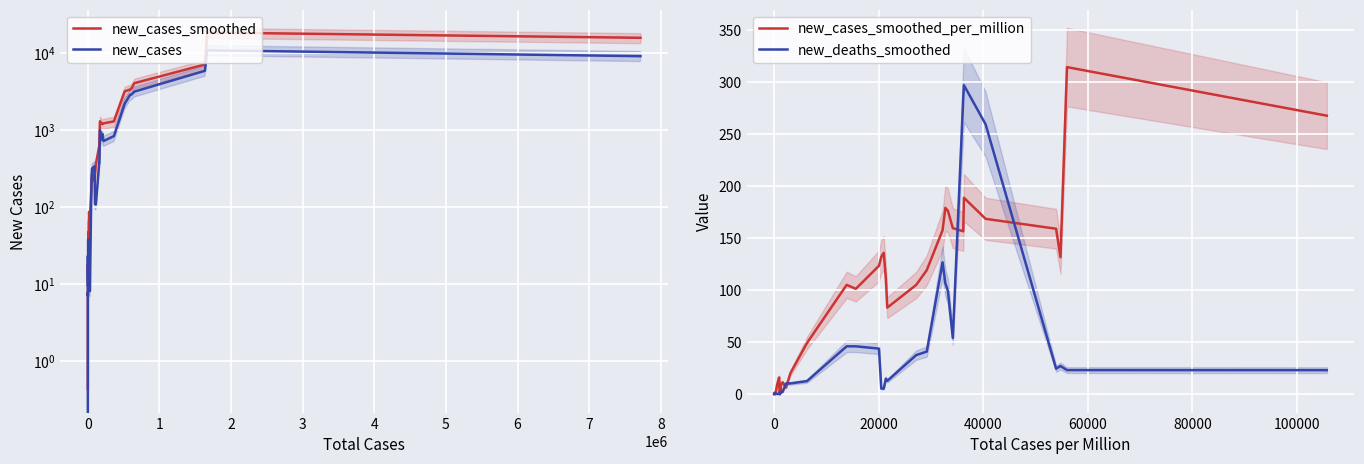

How many series are shown in this chart?

4